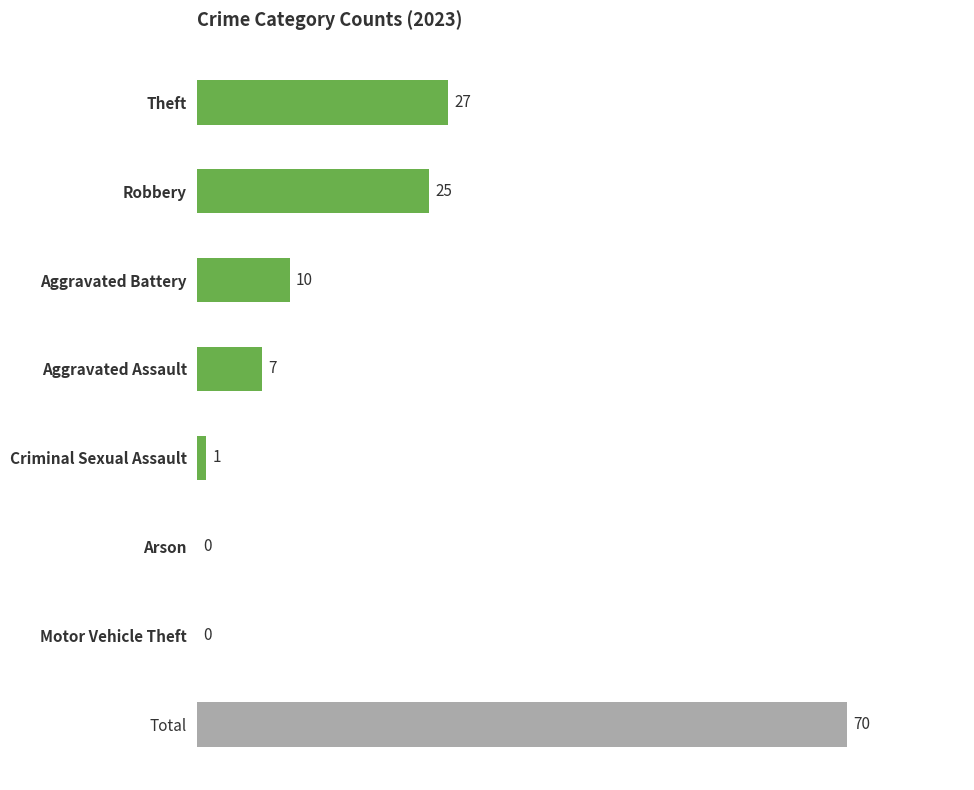

Which has a higher value, Robbery or Total?

Total